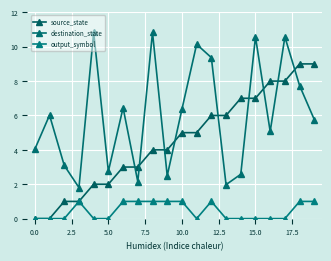

Reading right to left, list all the values displayed in this chart.

source_state: 9.0	9.0	8.0	8.0	7.0	7.0	6.0	6.0	5.0	5.0	4.0	4.0	3.0	3.0	2.0	2.0	1.0	1.0	0.0	0.0
destination_state: 5.8	7.7	10.6	5.1	10.6	2.6	2.0	9.4	10.1	6.4	2.5	10.8	2.1	6.4	2.8	10.8	1.8	3.1	6.0	4.0
output_symbol: 1.0	1.0	0.0	0.0	0.0	0.0	0.0	1.0	0.0	1.0	1.0	1.0	1.0	1.0	0.0	0.0	1.0	0.0	0.0	0.0